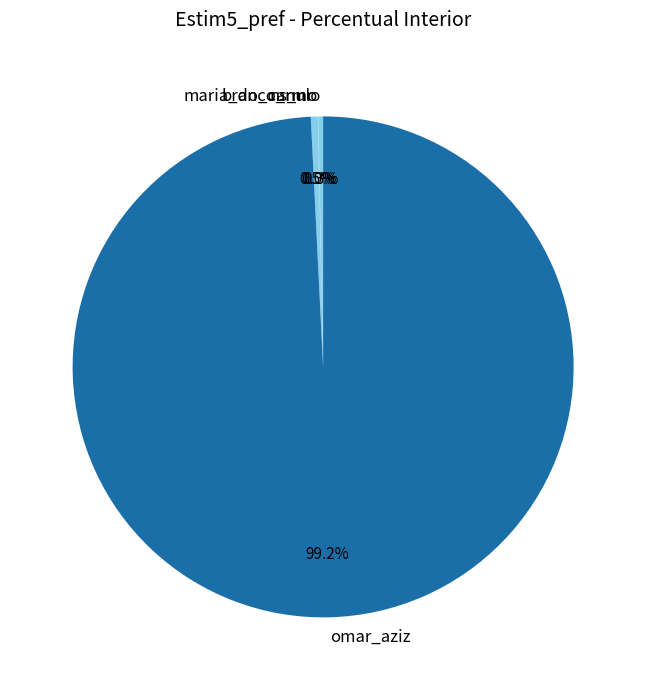

Do omar_aziz and branco_nulo together represent more than half of the pie?

Yes